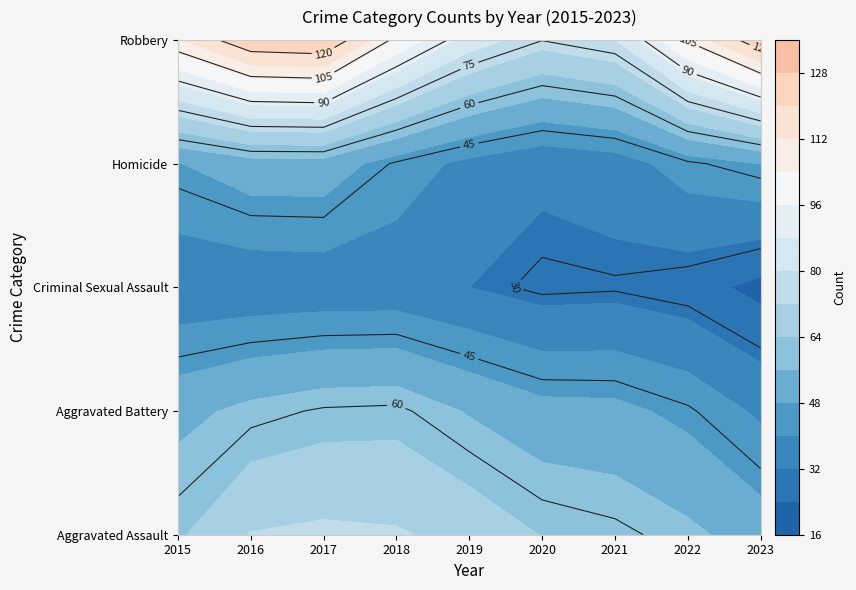

Where does the Robbery series first go above 139?

2016